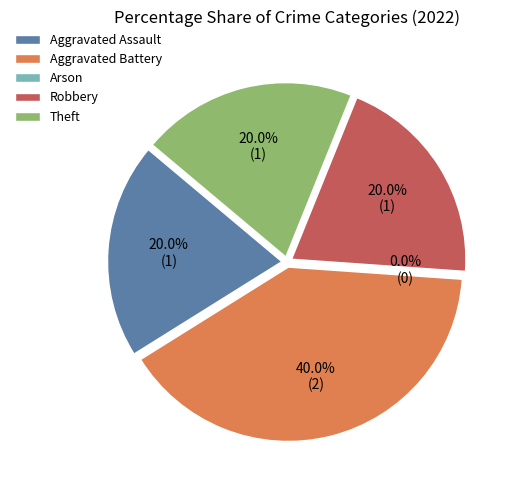

Which has a higher value, Aggravated Battery or Robbery?

Aggravated Battery